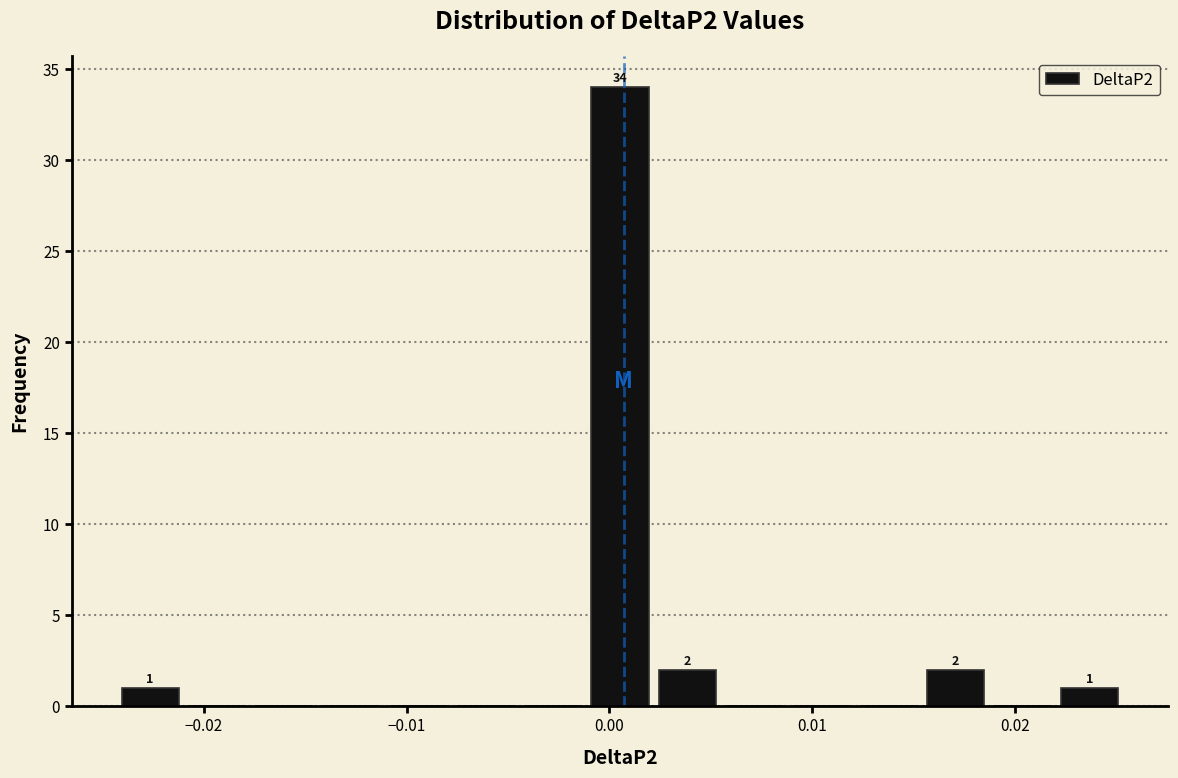

Read against the x-axis, roughly where is the centre of the tallest bar?

0.001